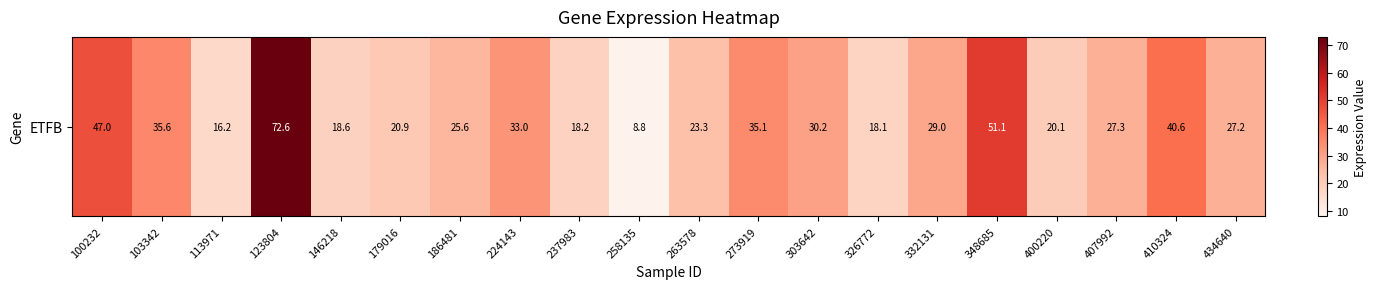

How many data points are above 27?

11